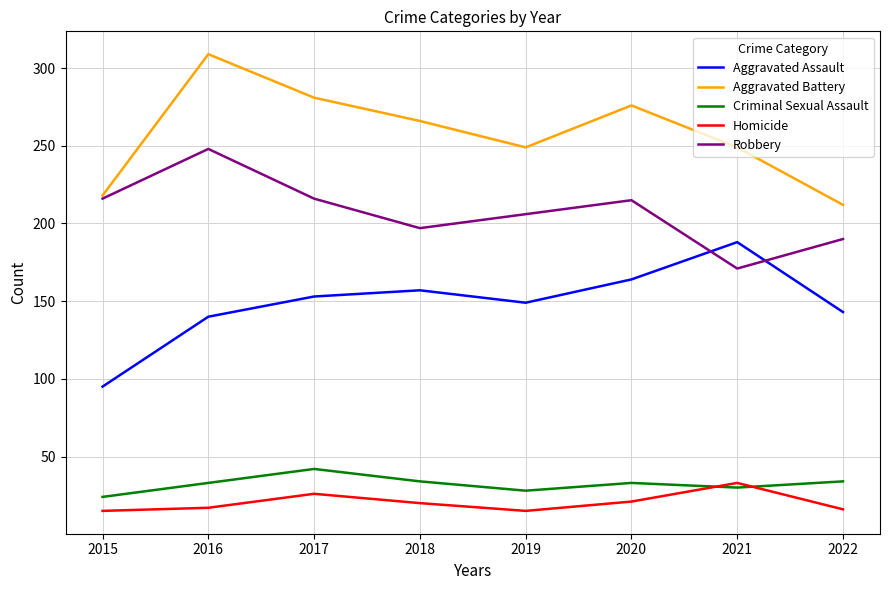

True or false: Homicide and Robbery cross at least once.

False